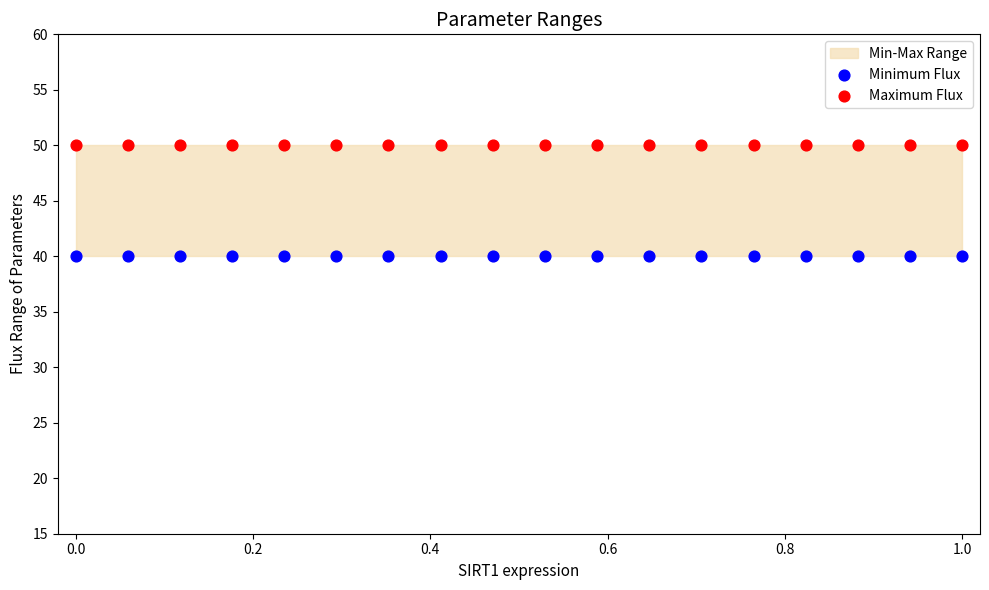

Which series reaches the maximum Y coordinate?

Maximum Flux